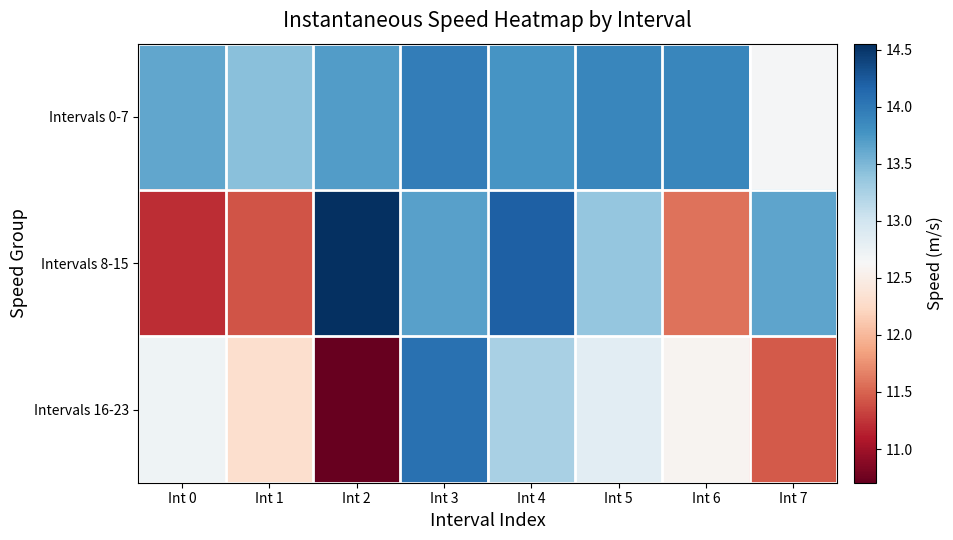

Rank the series by their average value, from highest to lowest.

Intervals 0-7, Intervals 8-15, Intervals 16-23